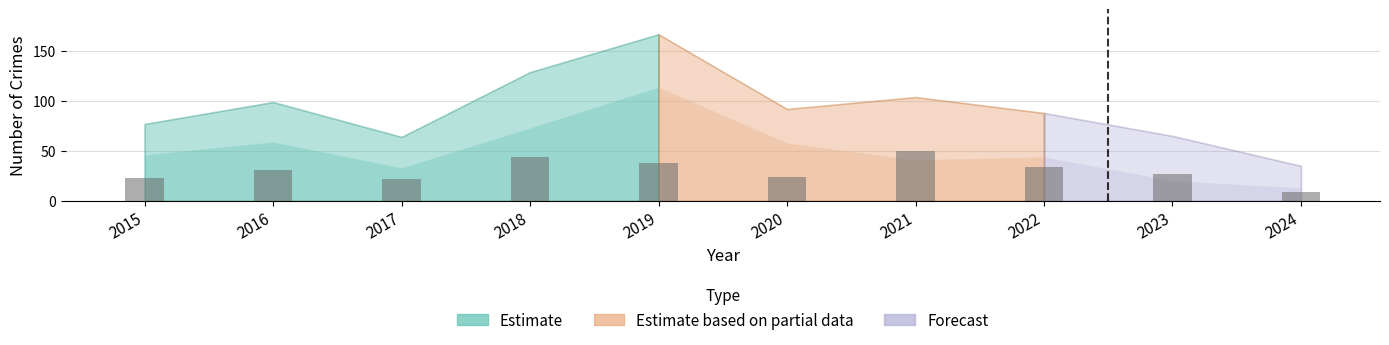

What is the maximum value shown in the chart?

50